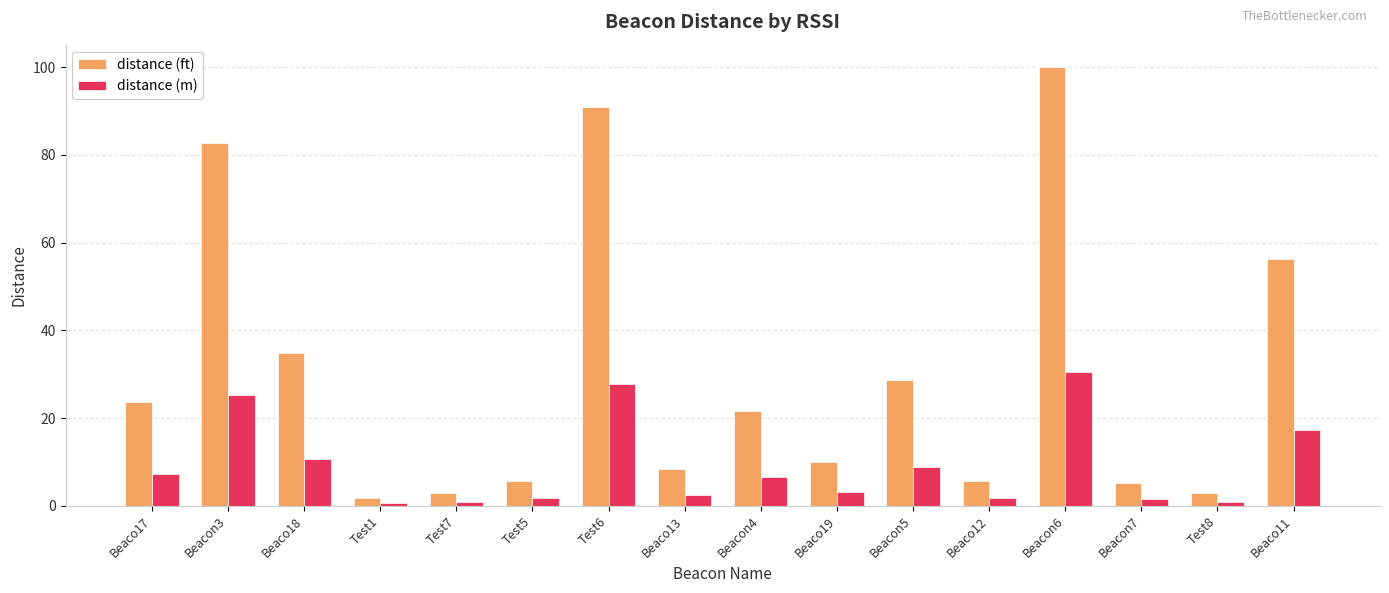

How many series are shown in this chart?

2